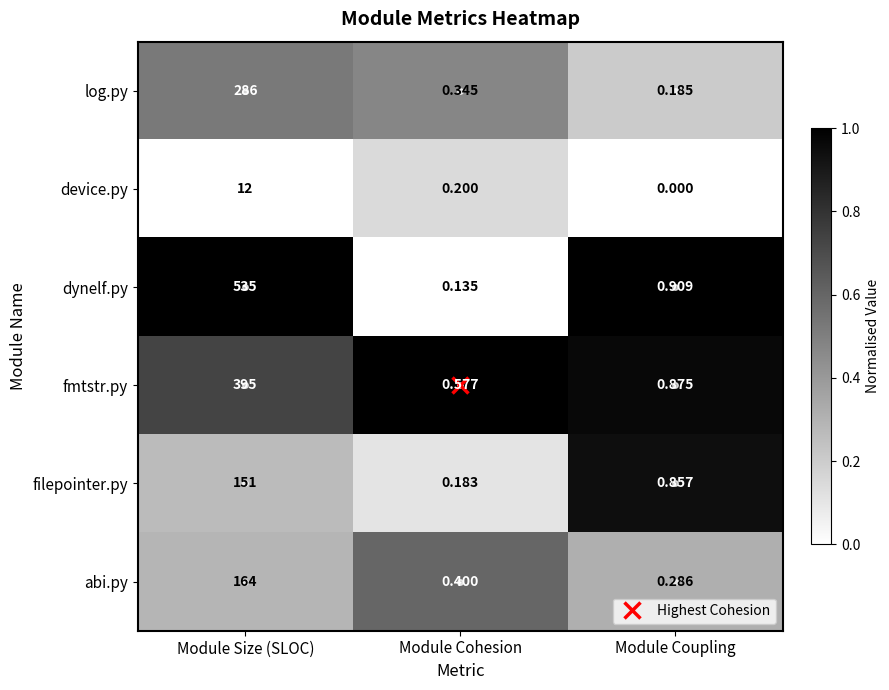

At which category does the chart reach its minimum across all series?

Module Coupling